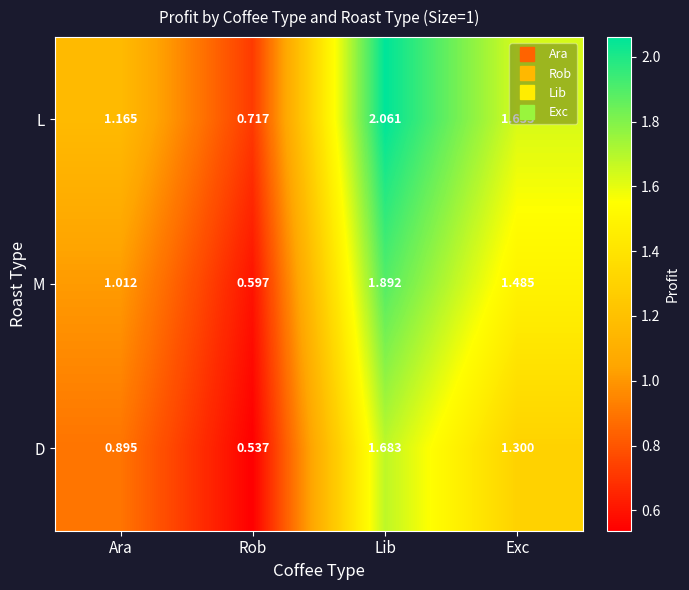

At which label is D closest to 1?

Ara